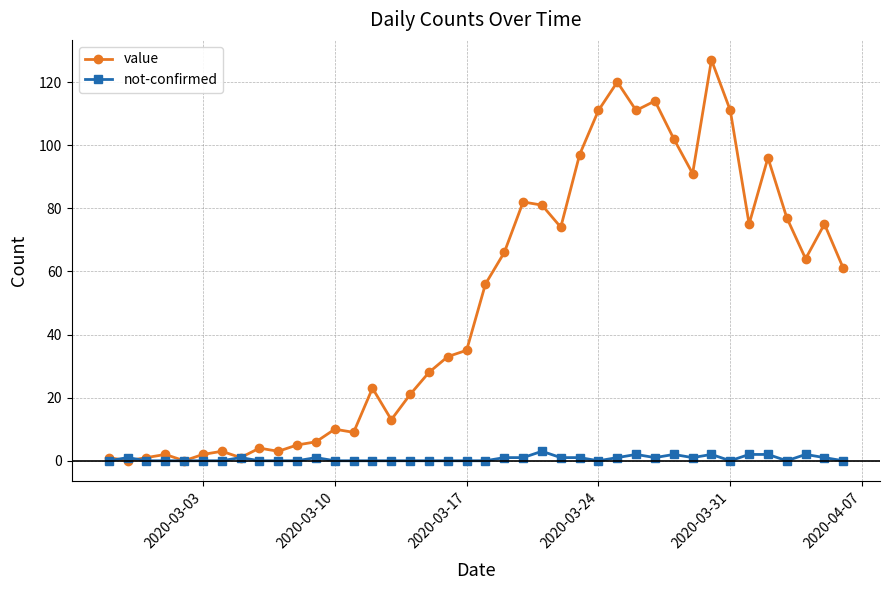

Does the chart have visible grid lines?

Yes